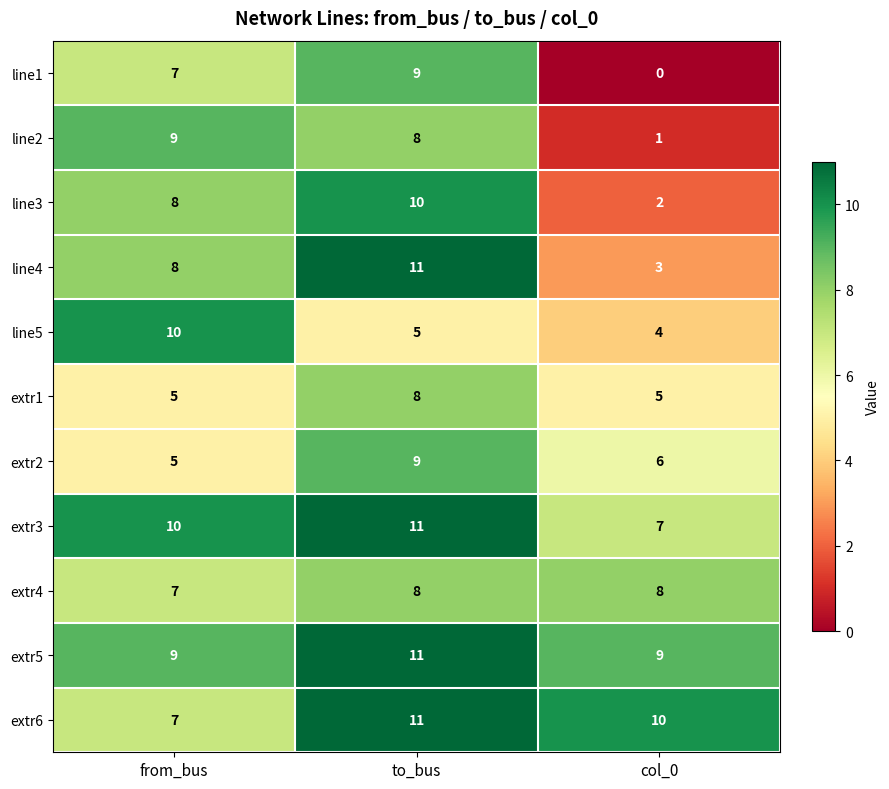

Rank the categories by line1 value from highest to lowest.

to_bus, from_bus, col_0